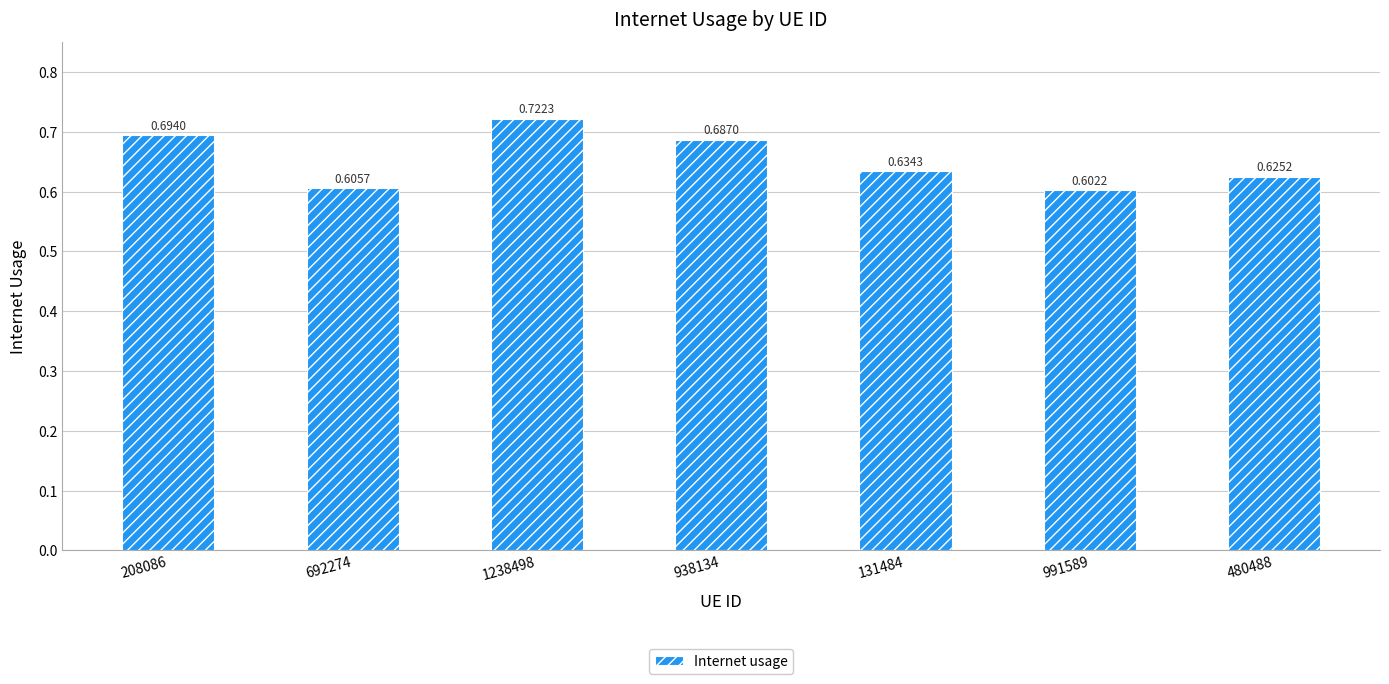

List the labels in order of value, largest first.

1238498, 208086, 938134, 131484, 480488, 692274, 991589